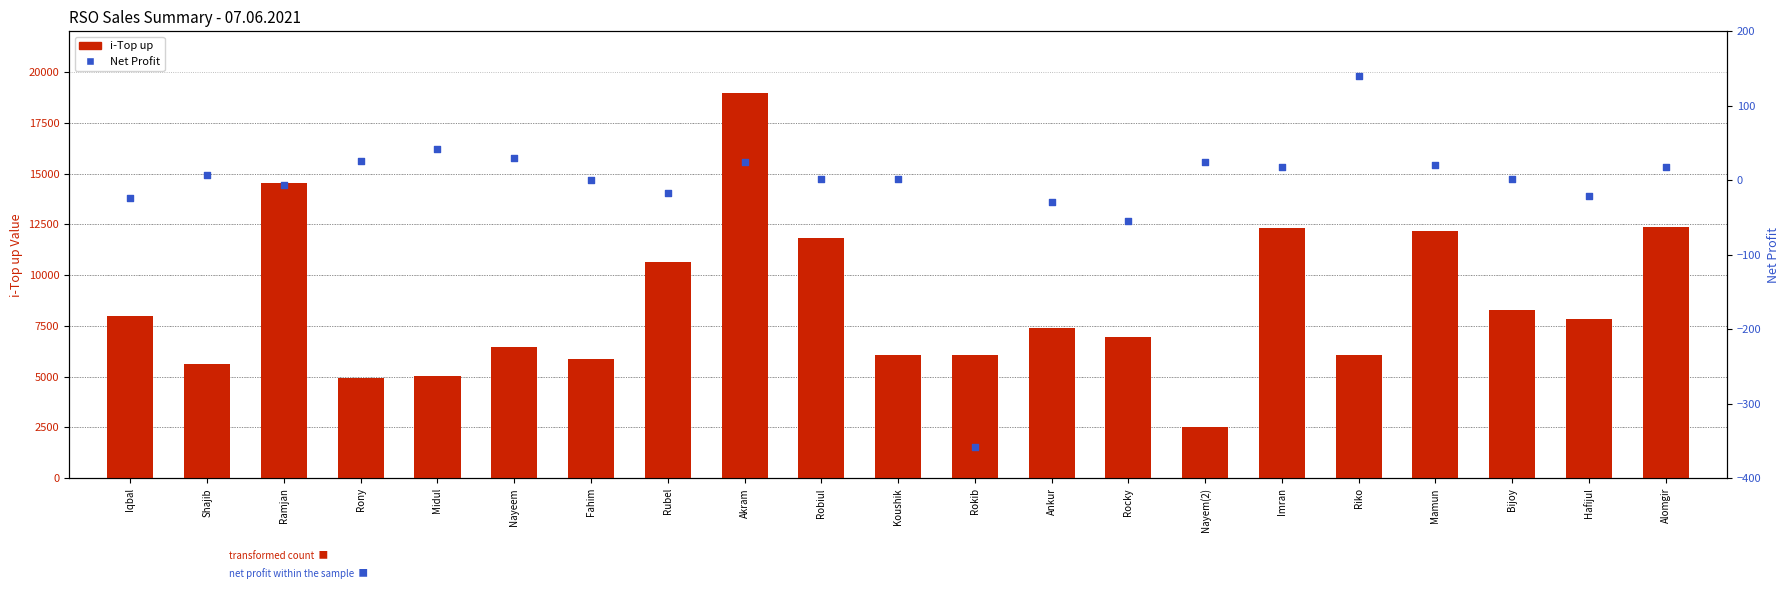

What is the total value across all series at Shajib?

5613.8